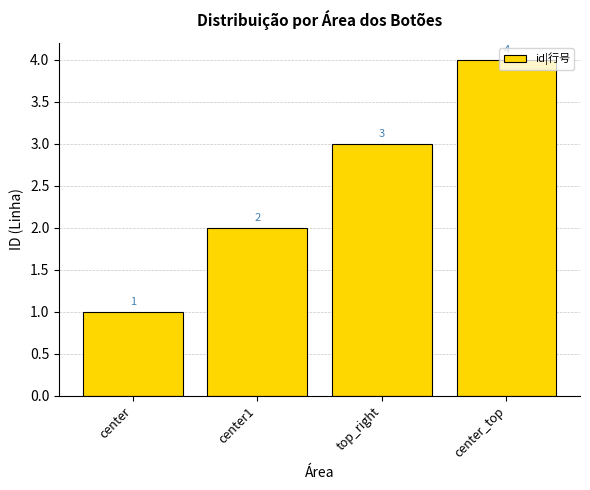

Between top_right and center1, which is larger?

top_right